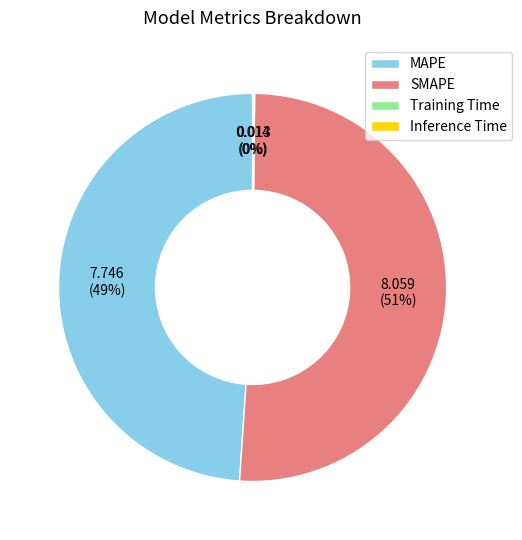

What percentage is the MAPE slice, to the nearest percent?

49%